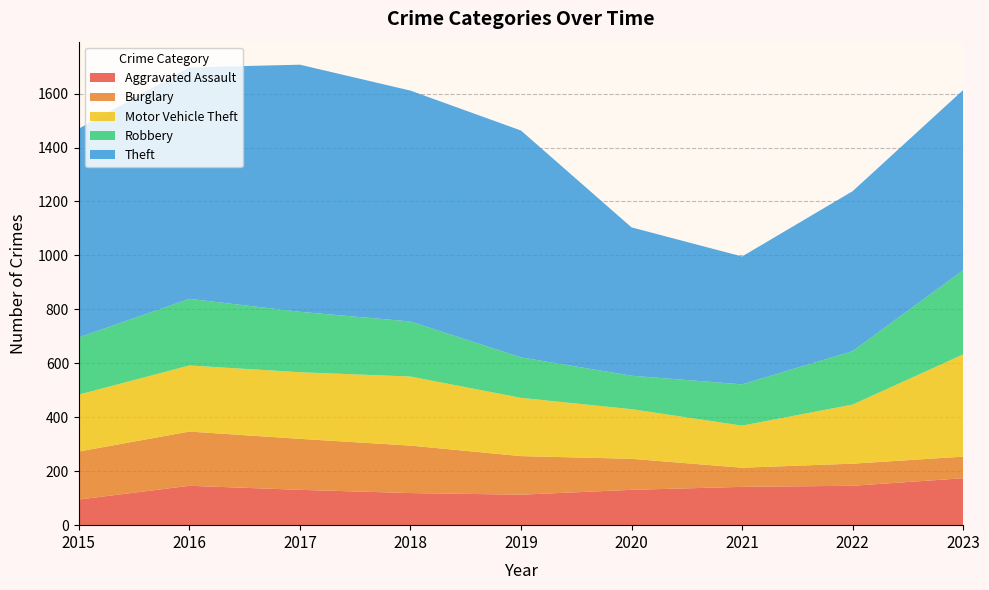

Reading left to right, extract all data points from this chart.

Aggravated Assault: 95	146	131	119	113	131	142	146	174
Burglary: 178	201	189	176	143	115	71	82	80
Motor Vehicle Theft: 211	245	247	256	216	184	156	219	379
Robbery: 212	247	224	204	150	124	153	198	312
Theft: 774	858	916	856	841	550	474	593	668